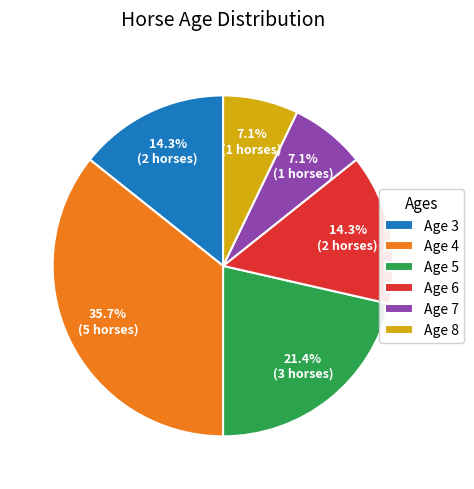

Is there any slice that represents more than half of the pie?

No